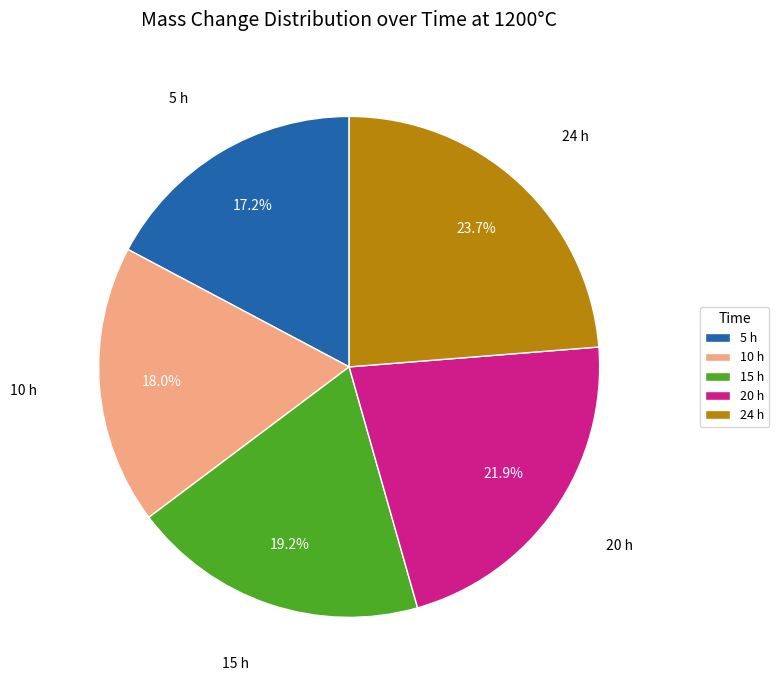

To the nearest percent, what is the average slice percentage?

20%